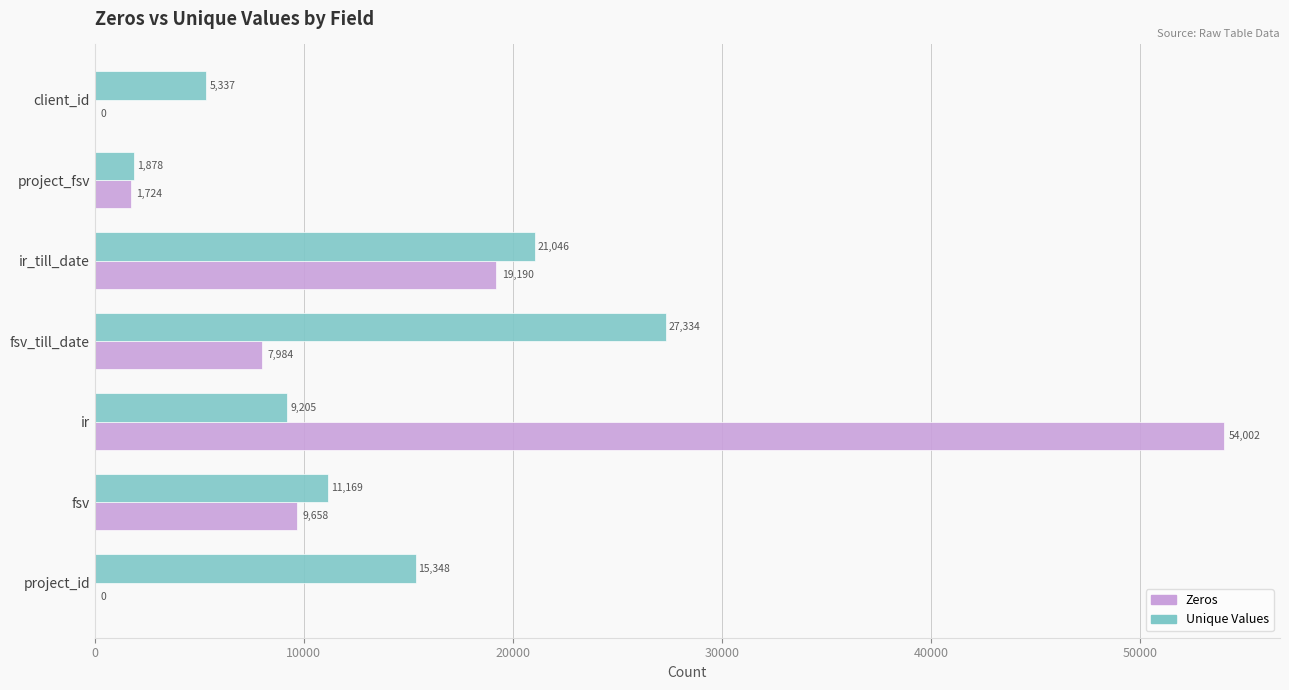

At which label does Unique Values reach its peak?

fsv_till_date